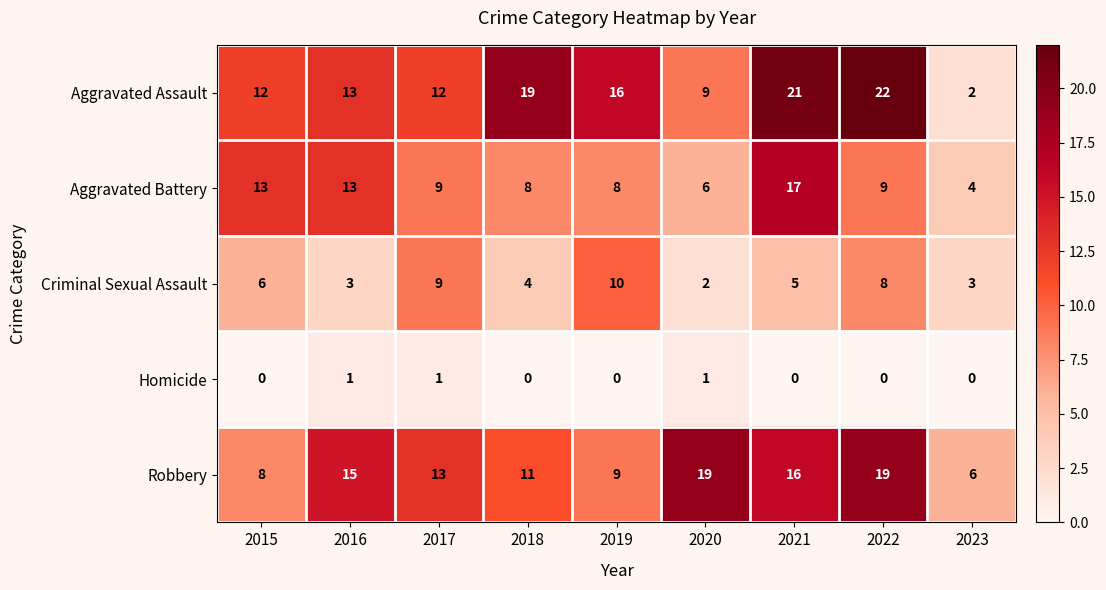

Is it true that Aggravated Assault equals 18 at 2017?

False